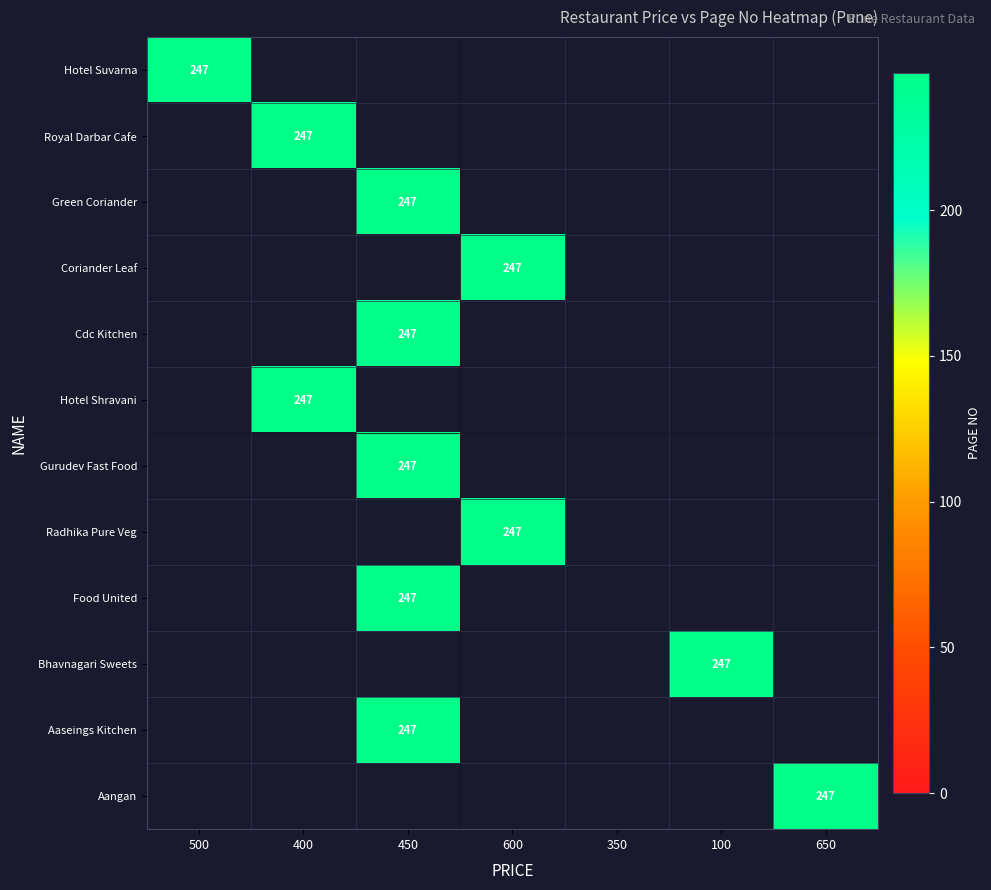

The value of Aangan at Hotel Suvarna is 0. True or false?

True